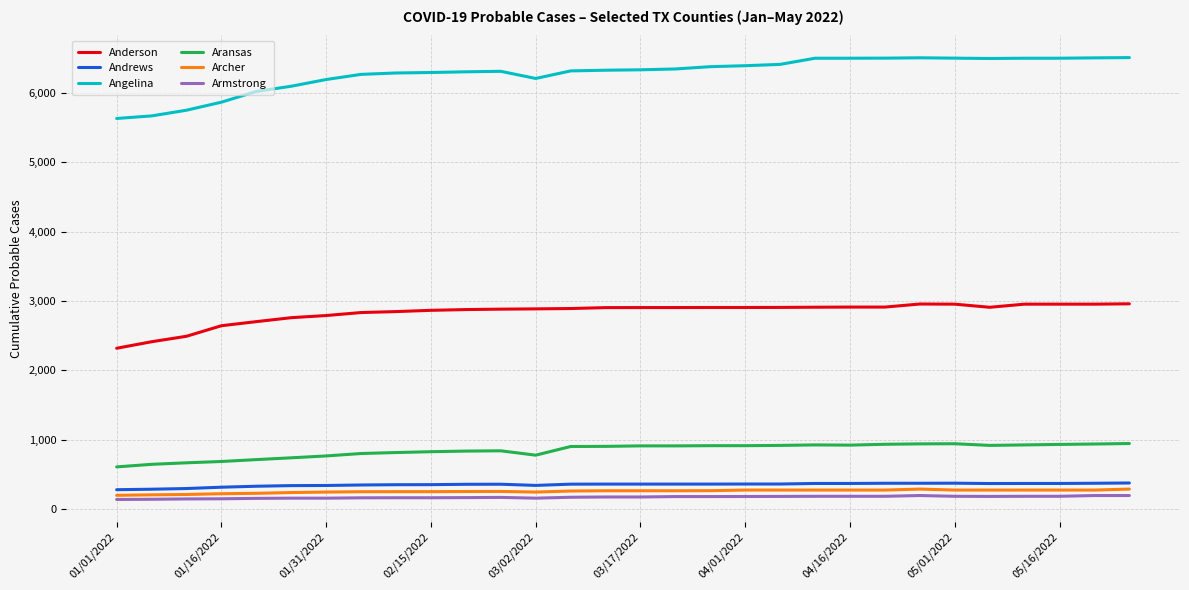

What is the maximum value shown in the chart?

6510